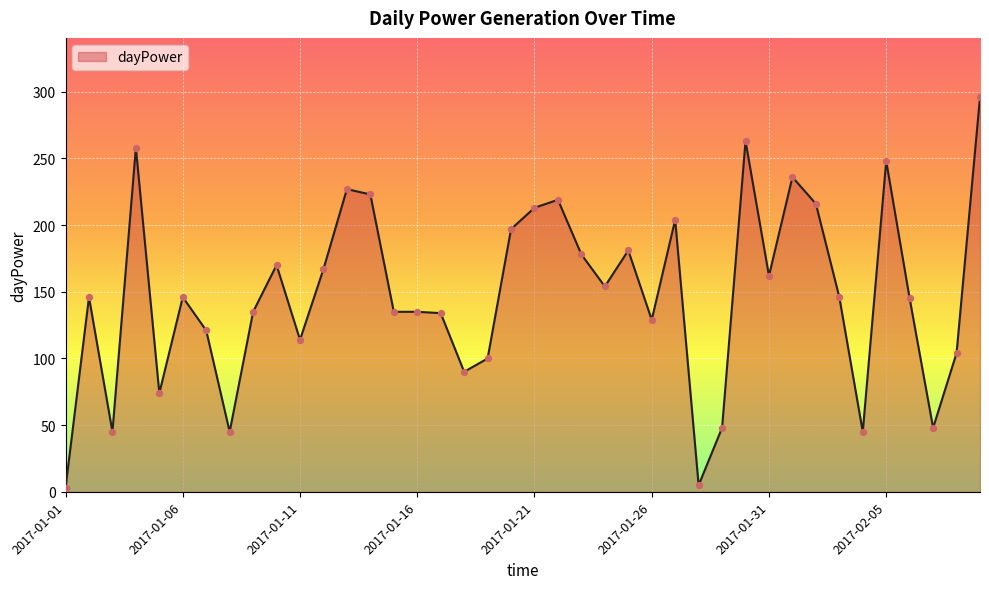

What is the difference between the maximum and minimum values?

293